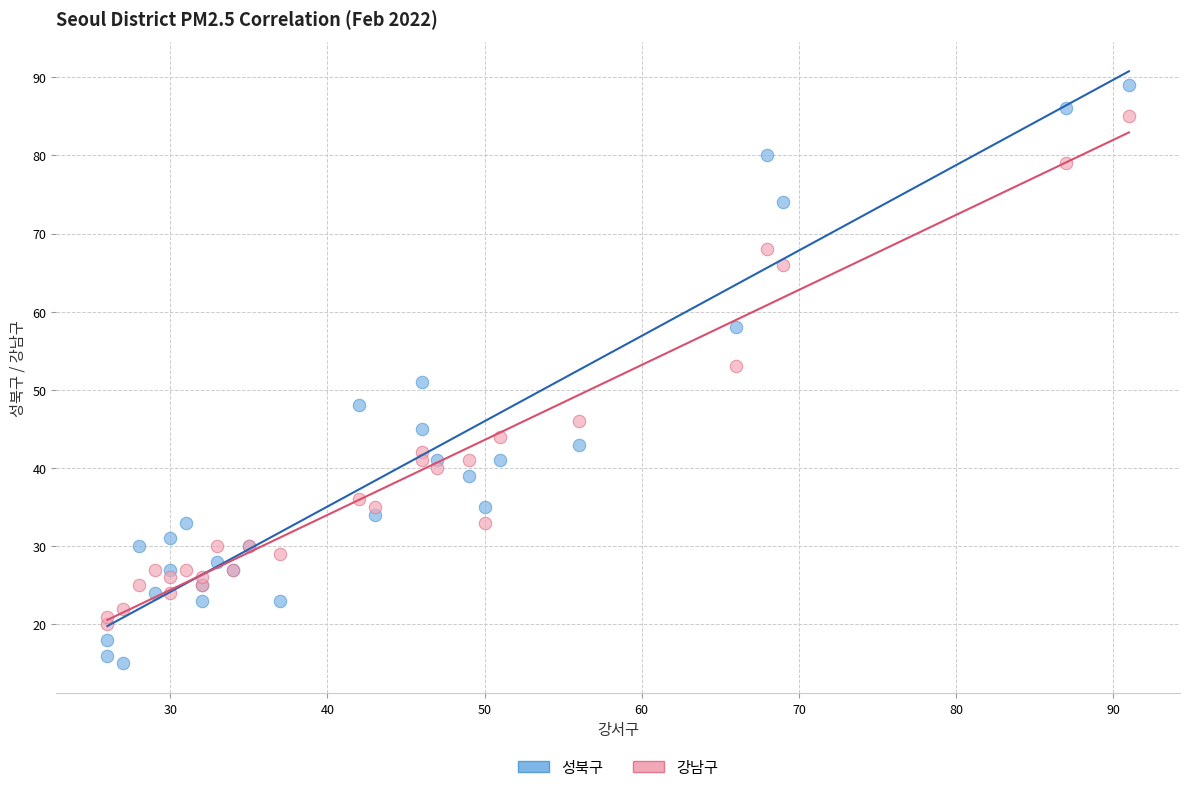

Which series contains the lowest Y value?

성북구